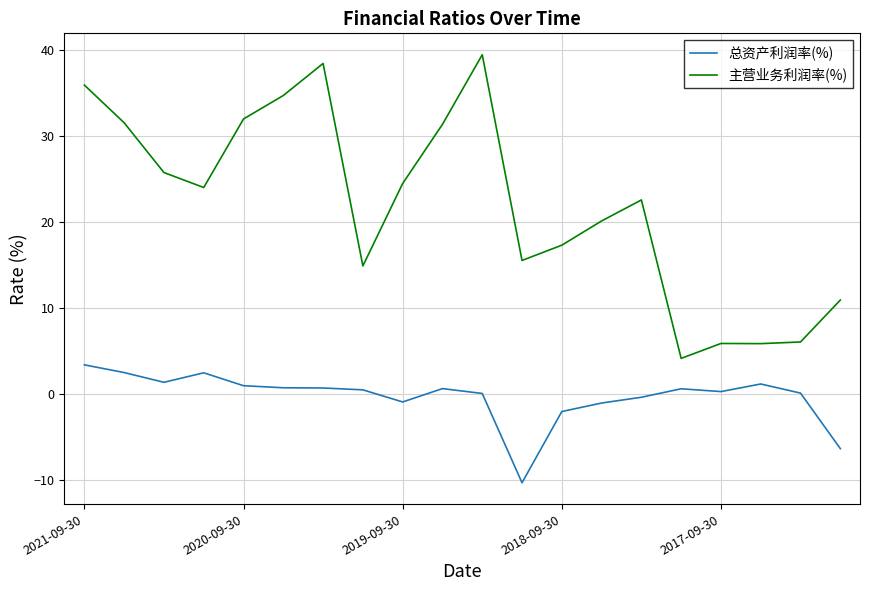

Which series has the widest spread of values?

主营业务利润率(%)